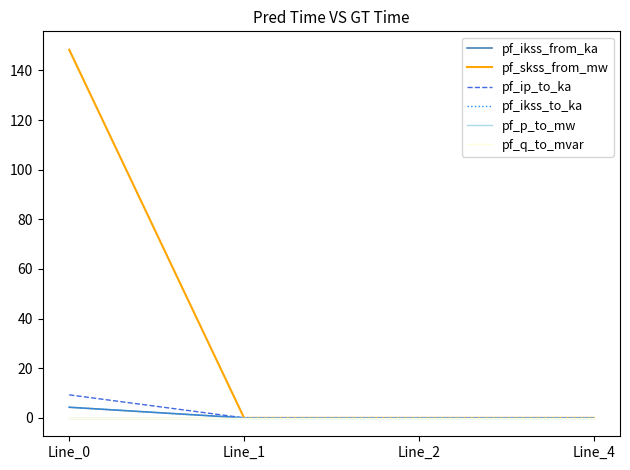

True or false: pf_skss_from_mw and pf_ikss_to_ka intersect in this chart.

False